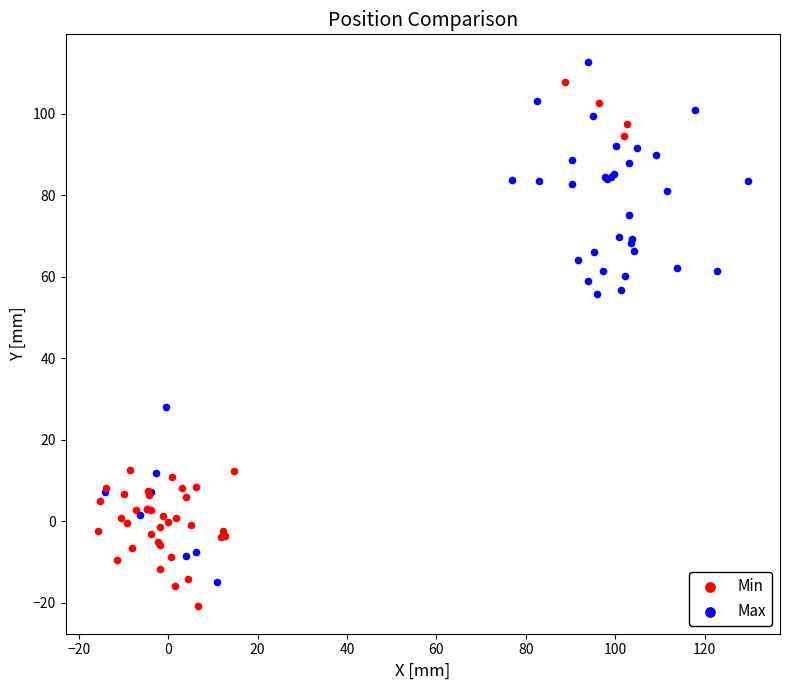

Which series contains the highest Y value?

Max